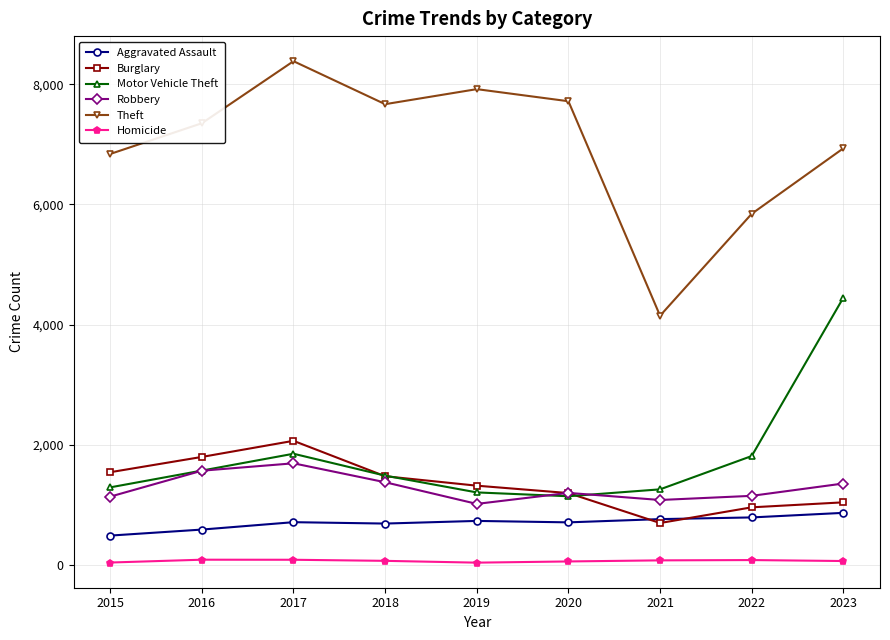

How many data points in Motor Vehicle Theft are less than 1491?

4